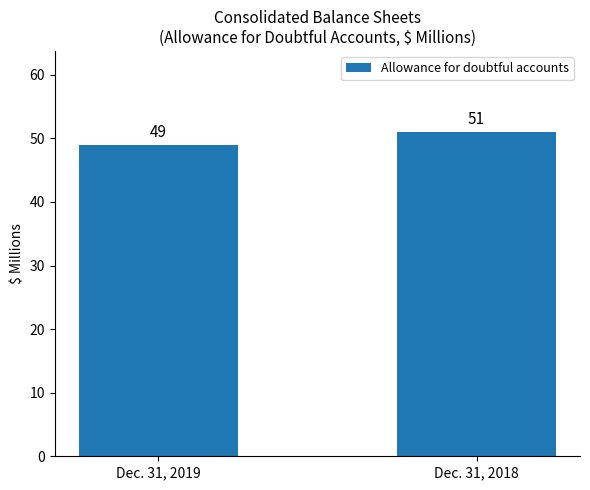

List the labels in order of value, largest first.

Dec. 31, 2018, Dec. 31, 2019